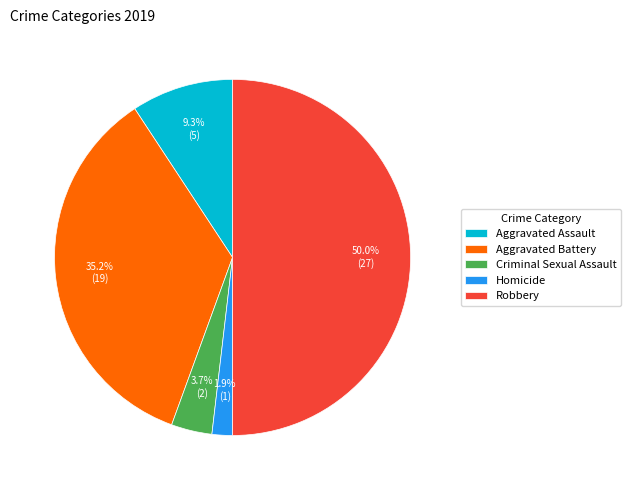

The Homicide slice represents 10% of the pie. True or false?

False